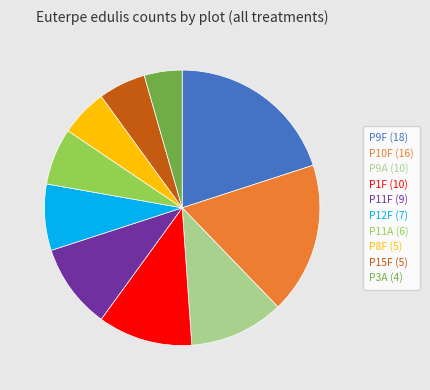

Combined, do P8F (5) and P9F (18) account for over 50%?

No